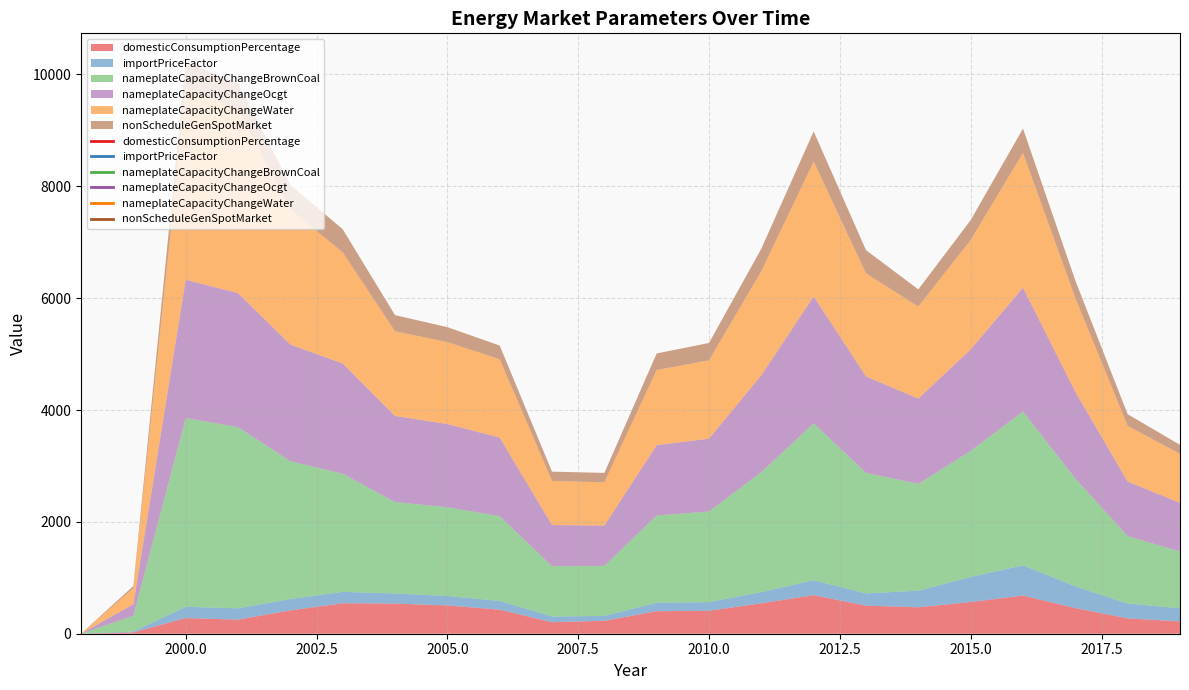

What is the difference between the highest and lowest values at 2010?

1466.4